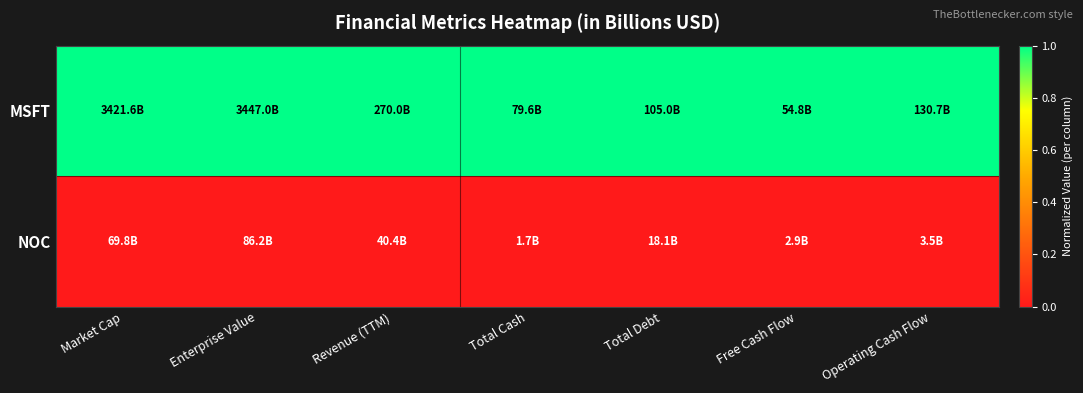

Which series changed the most between Revenue (TTM) and Total Cash?

MSFT